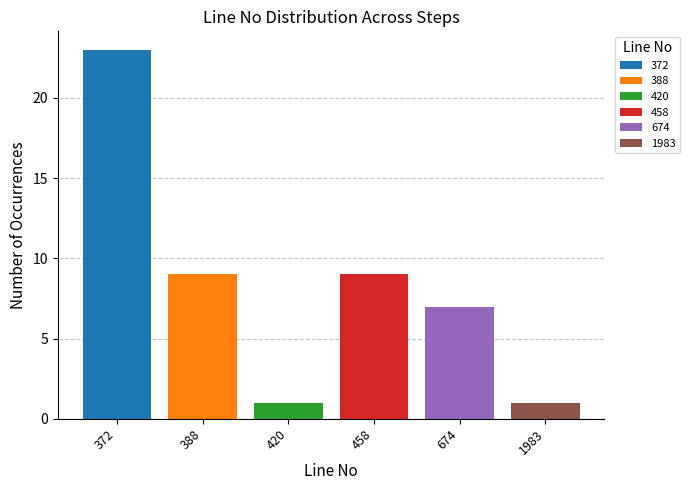

The chart shows a value of 2 at 420. True or false?

False